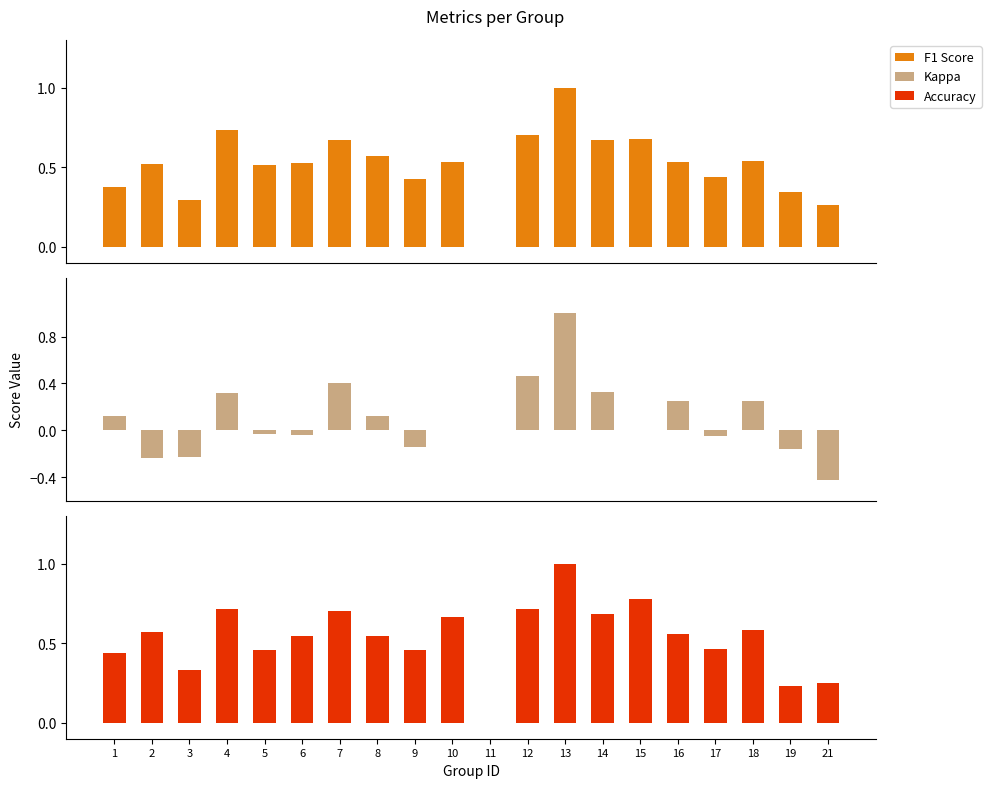

Which category has the lowest value in the Kappa series?

21